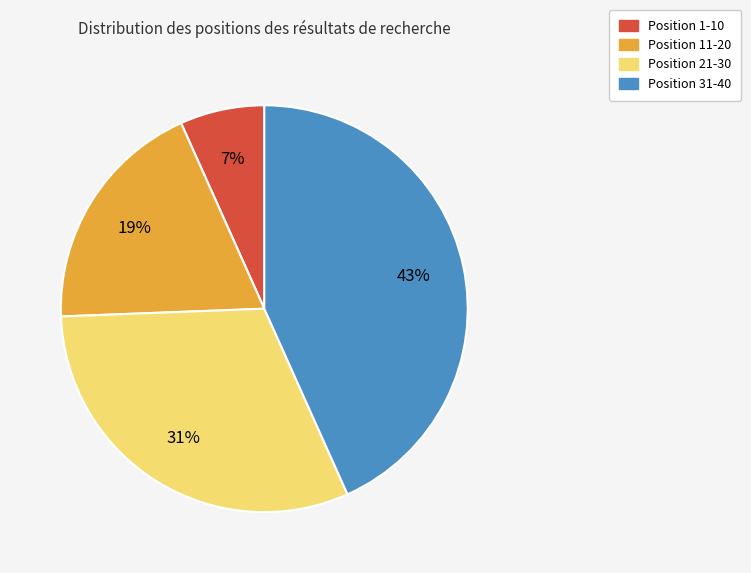

Does Position 31-40 account for over 50% of the chart?

No